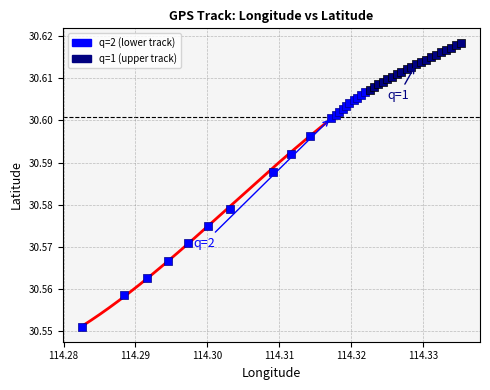

What are all the series names shown in the legend?

q=2 (lower track), q=1 (upper track)